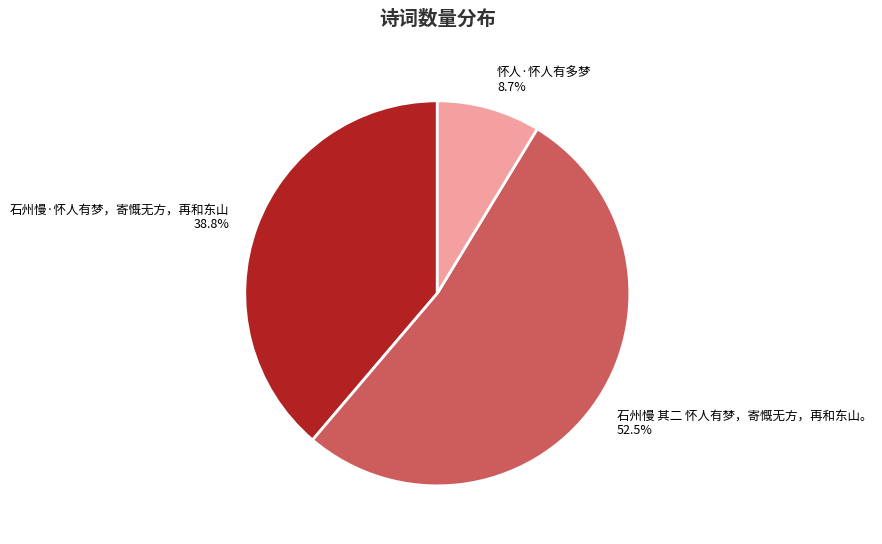

Does any single category account for the majority?

Yes